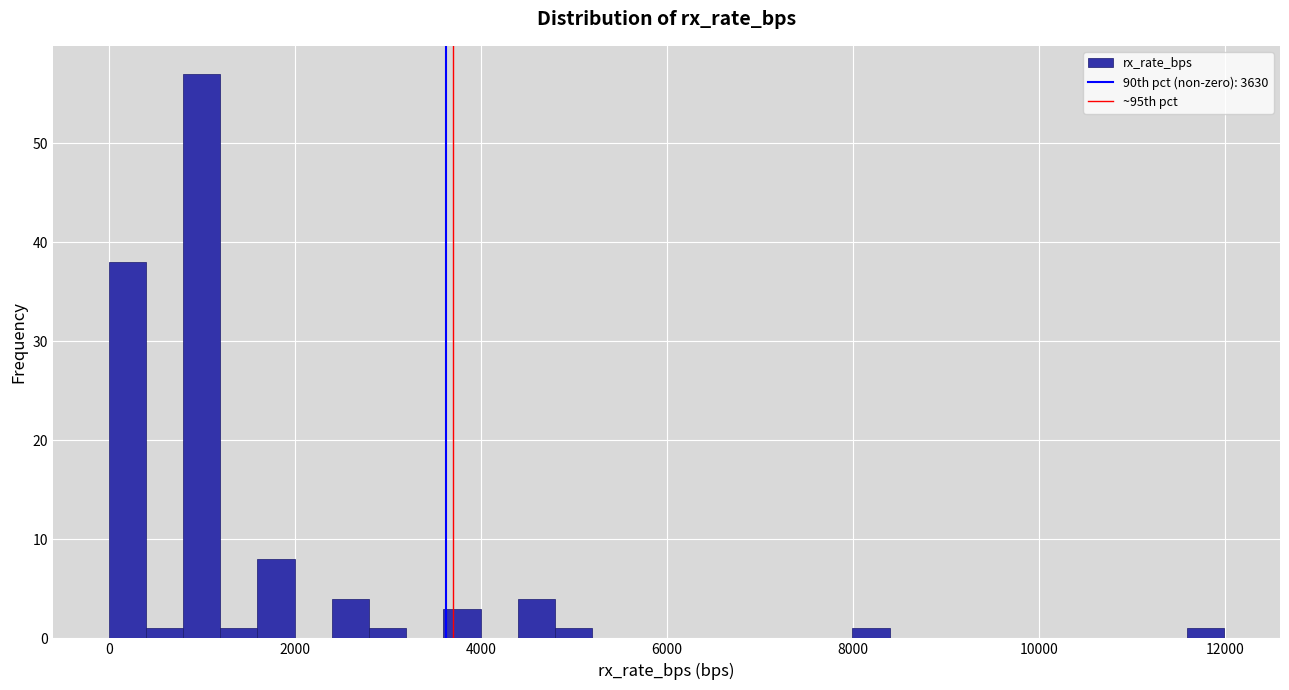

Around what value on the x-axis is the tallest bar? Give the approximate position of its centre, as read against the axis.

1000